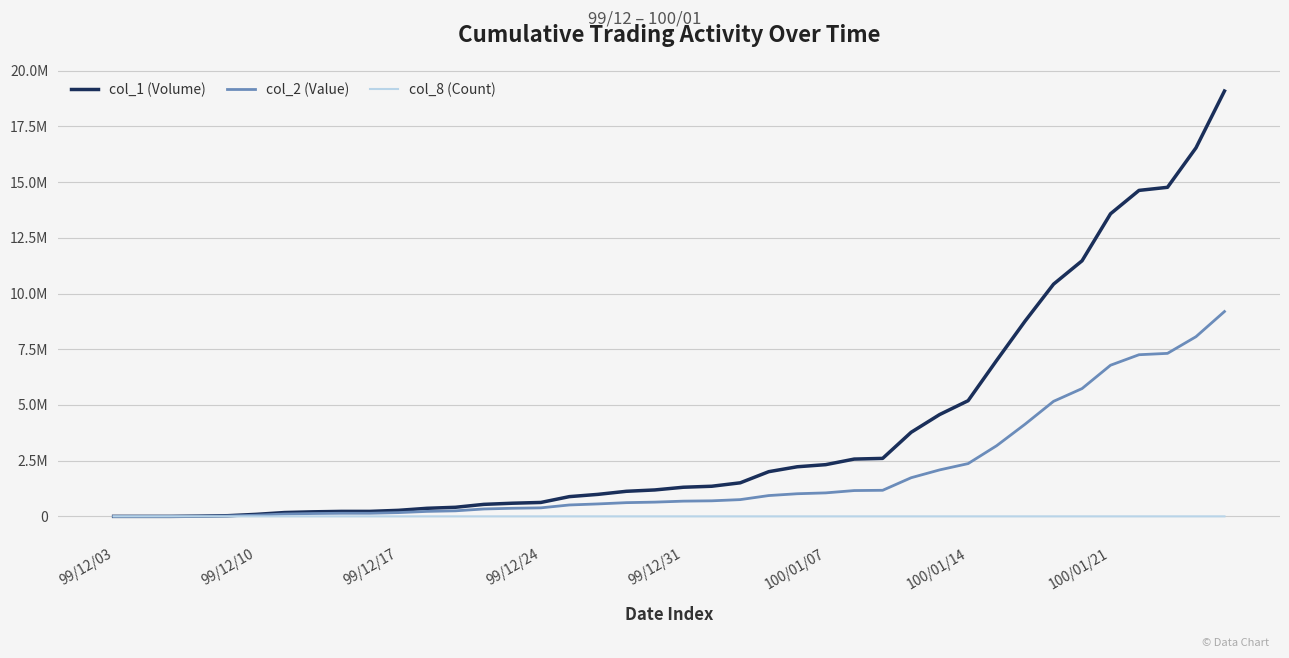

Does the chart display data point markers on the line(s)?

No